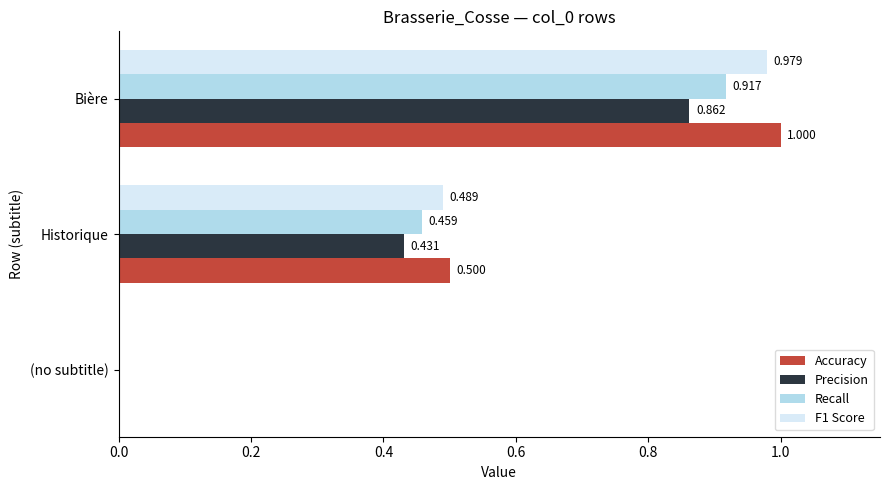

How many Accuracy values are between 0 and 1?

3